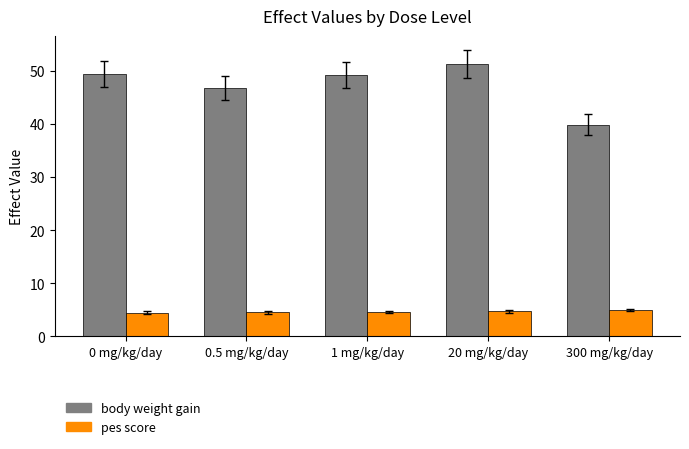

What is the difference between the body weight gain values at 0 mg/kg/day and 300 mg/kg/day?

9.5